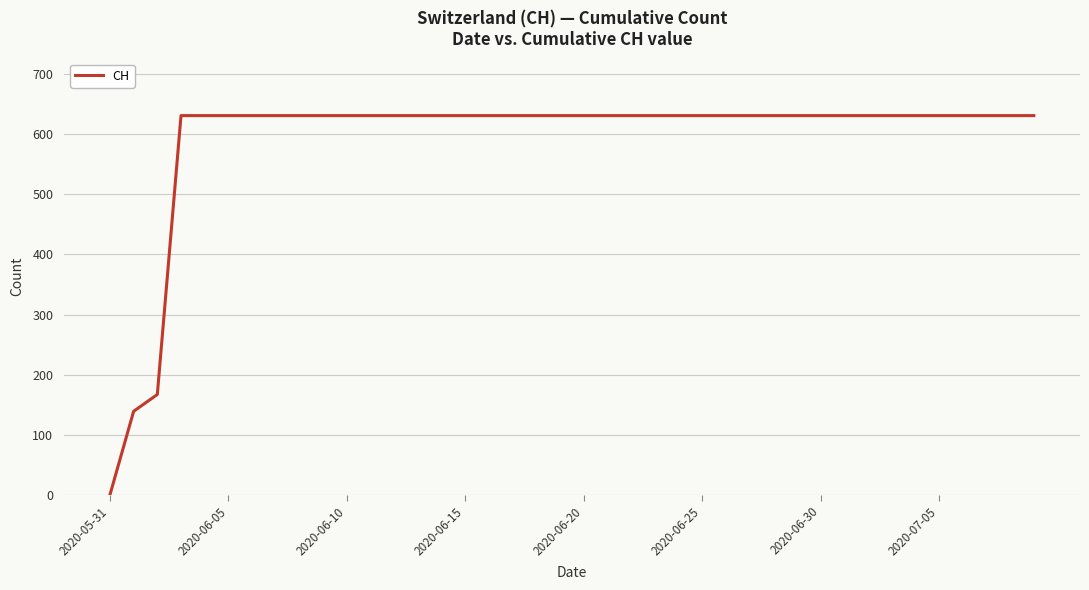

What is the greatest value displayed?

631